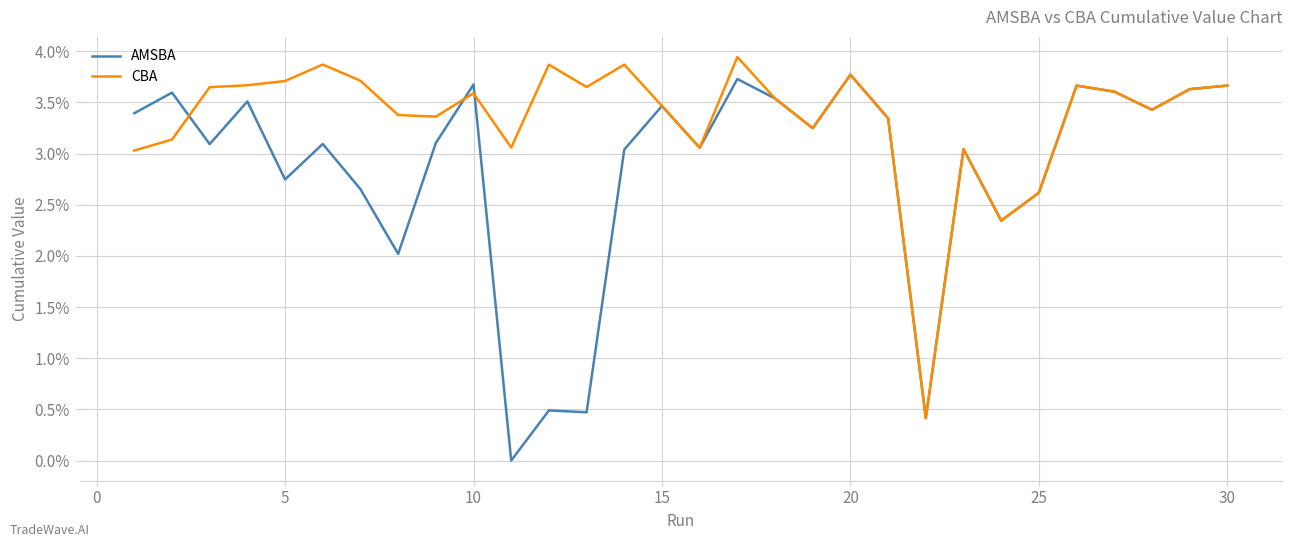

Is this an area chart (filled region under the line)?

No